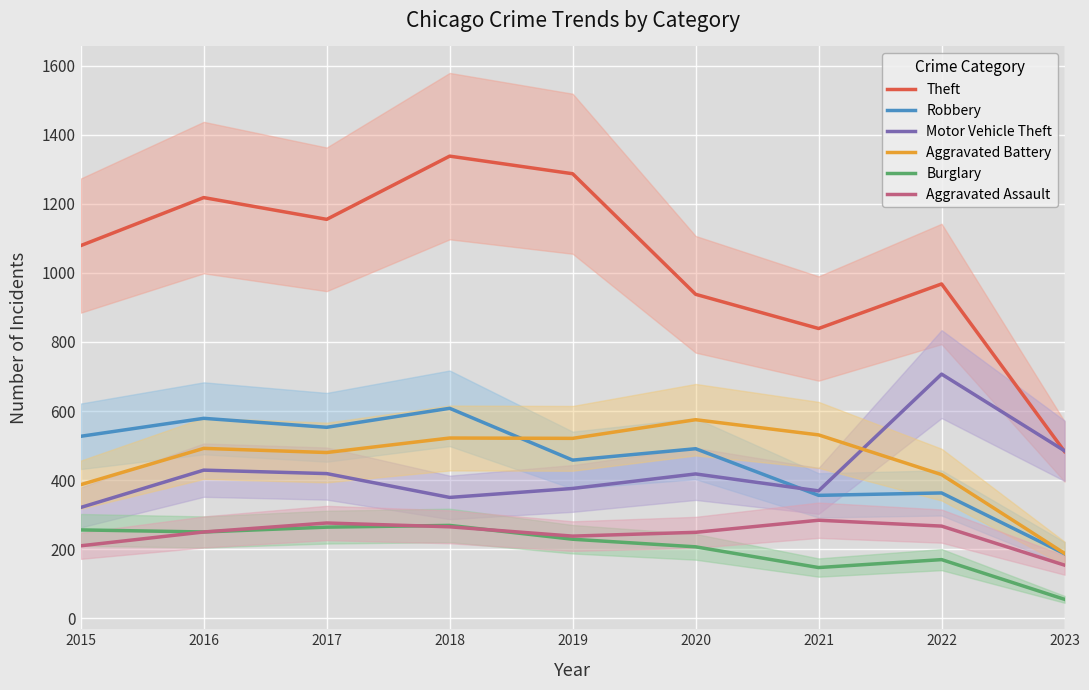

True or false: Aggravated Battery has a value of 188 at 2023.

True